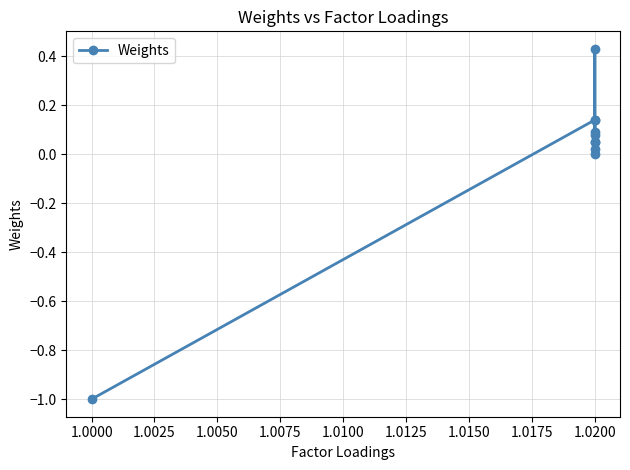

What is the difference between the values at 1.0025 and 1.0075?

0.3